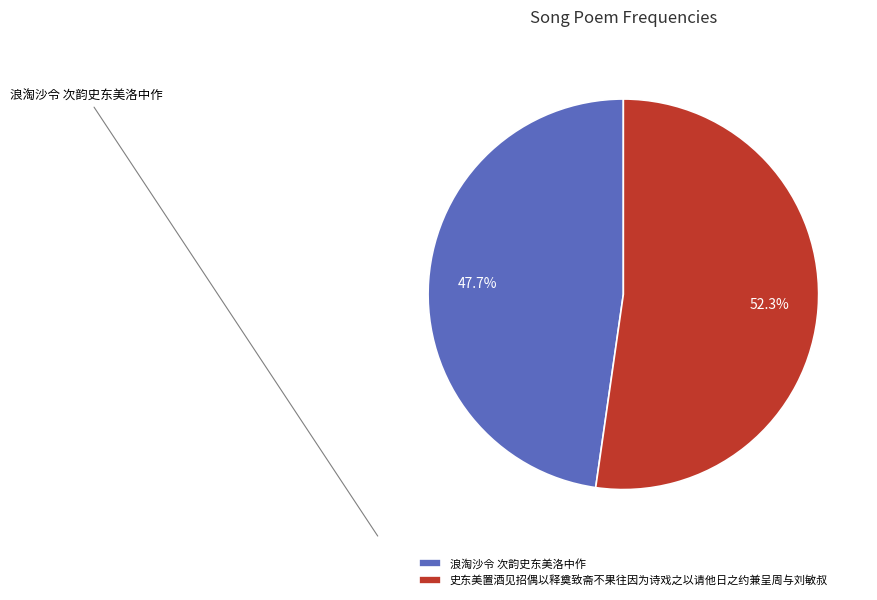

How many segments does this pie chart have?

2